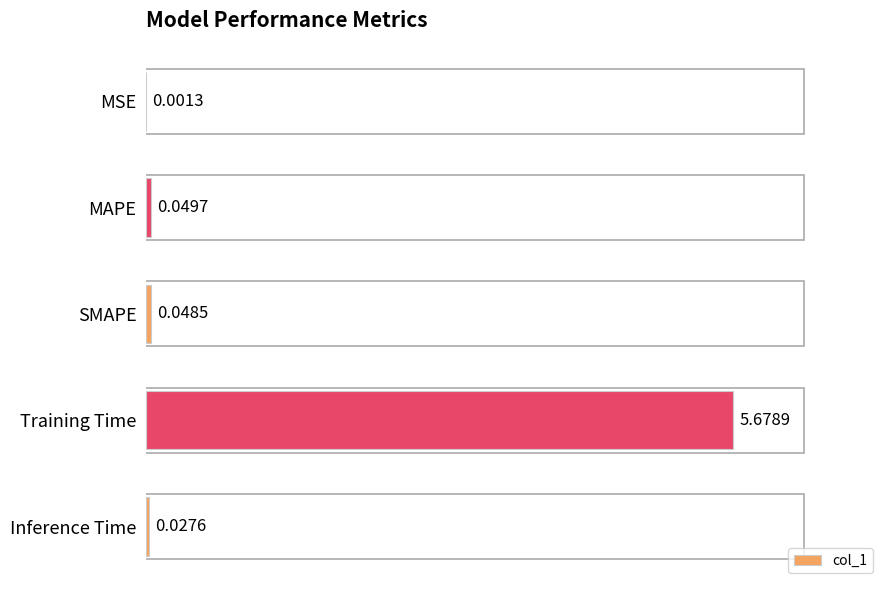

Which category has the highest value across all series?

Training Time